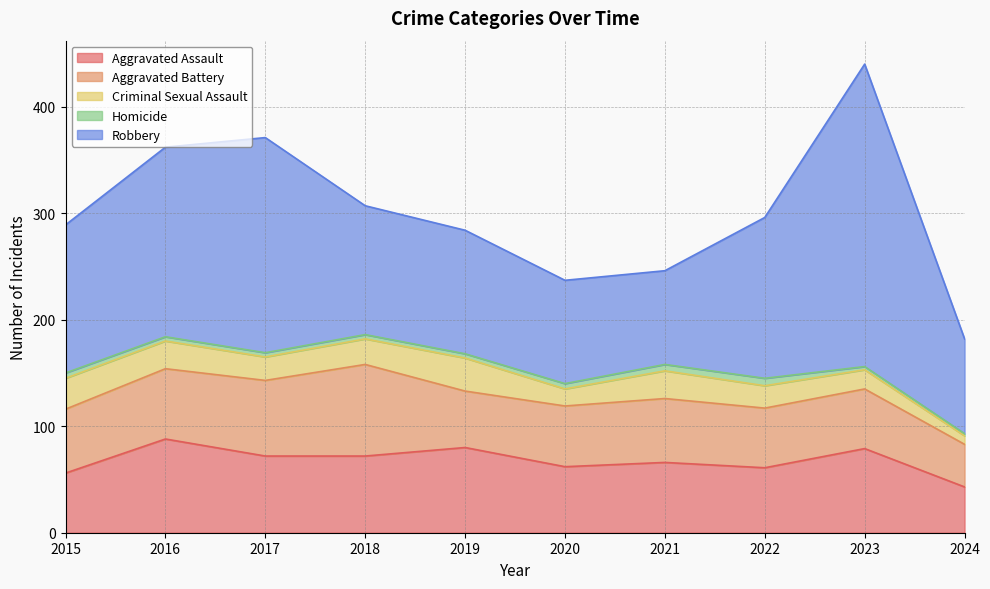

At which label is Criminal Sexual Assault closest to 19?

2023